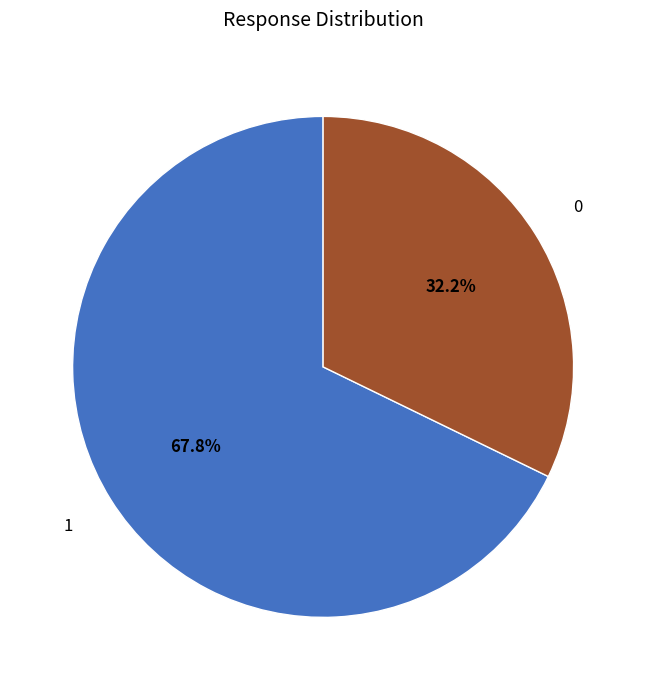

Which category accounts for the majority?

1